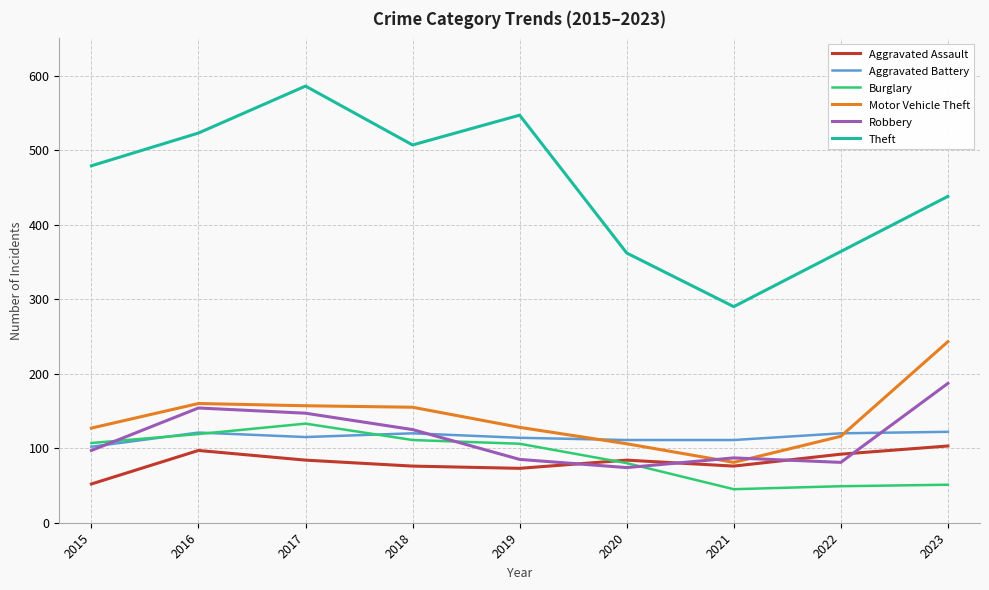

Which category has the highest value across all series?

2017